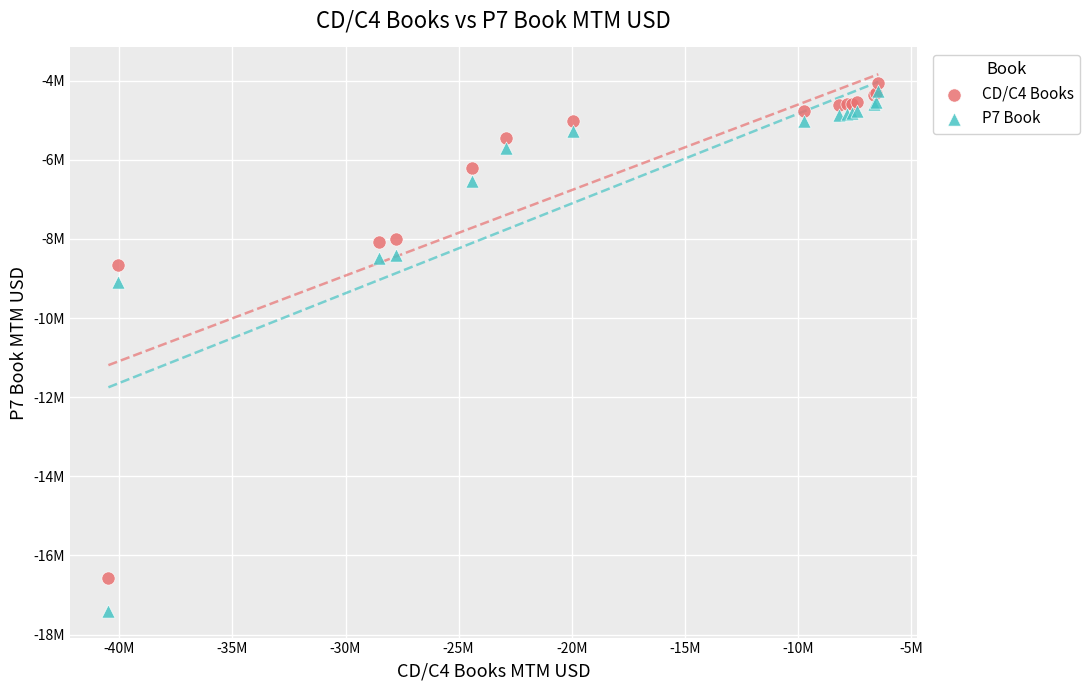

Which series contains the lowest Y value?

P7 Book